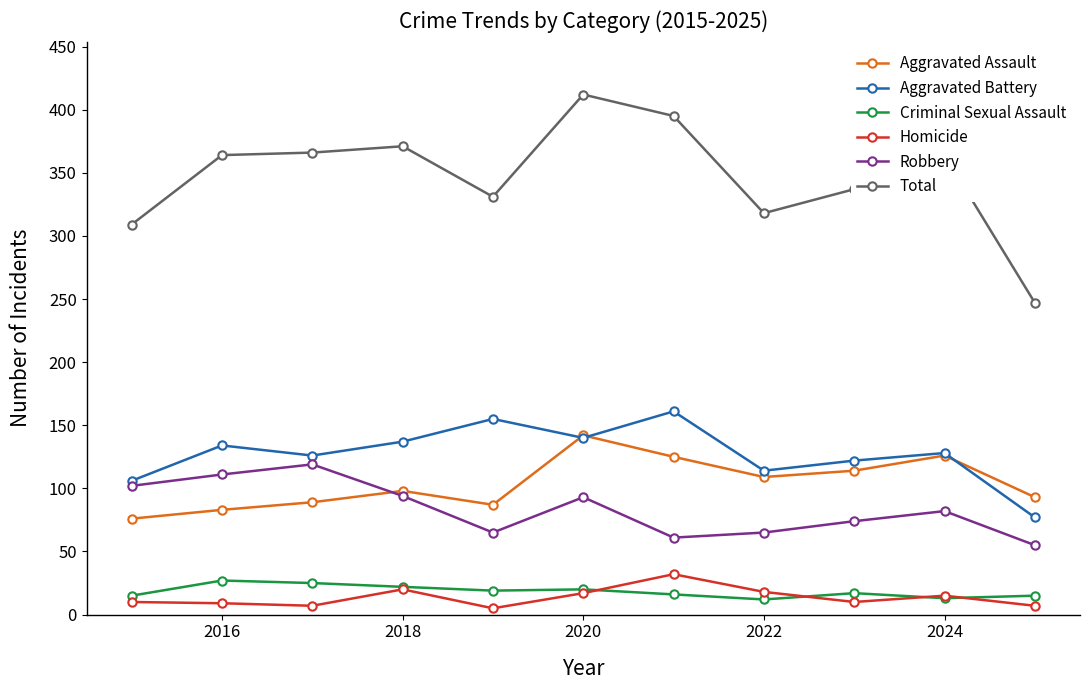

How many lines are shown in the chart?

6